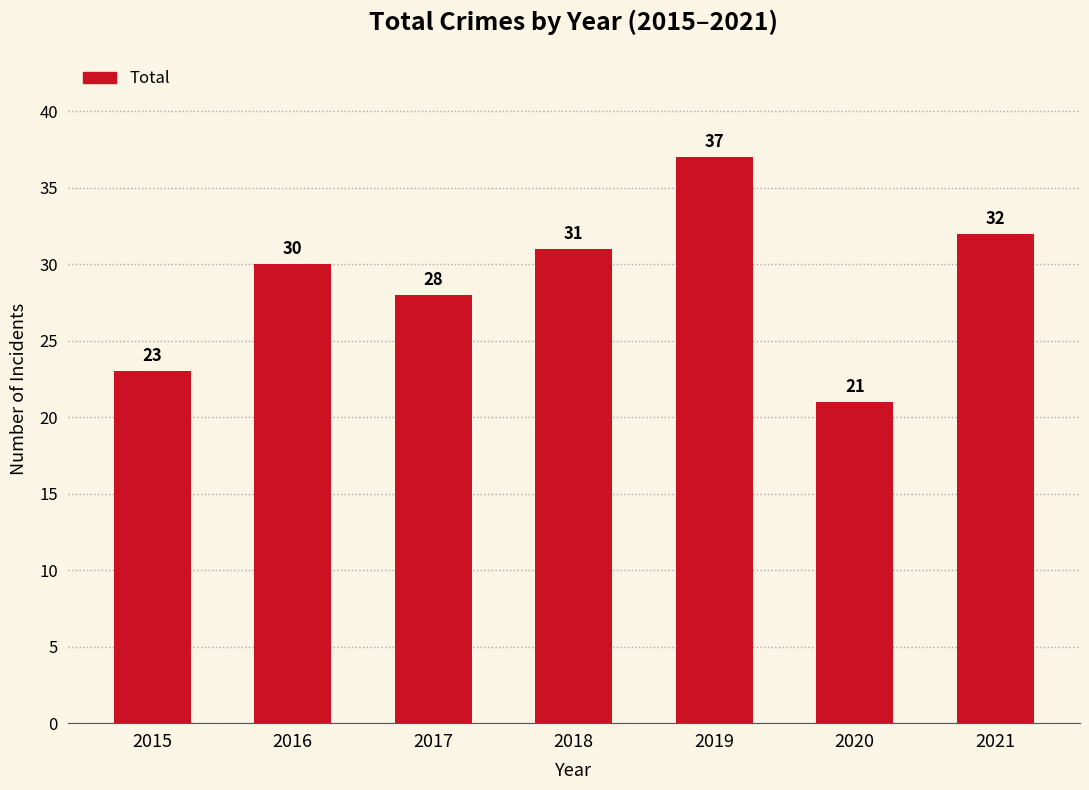

Approximately how many times larger is the value at 2019 compared to 2015?

1.6